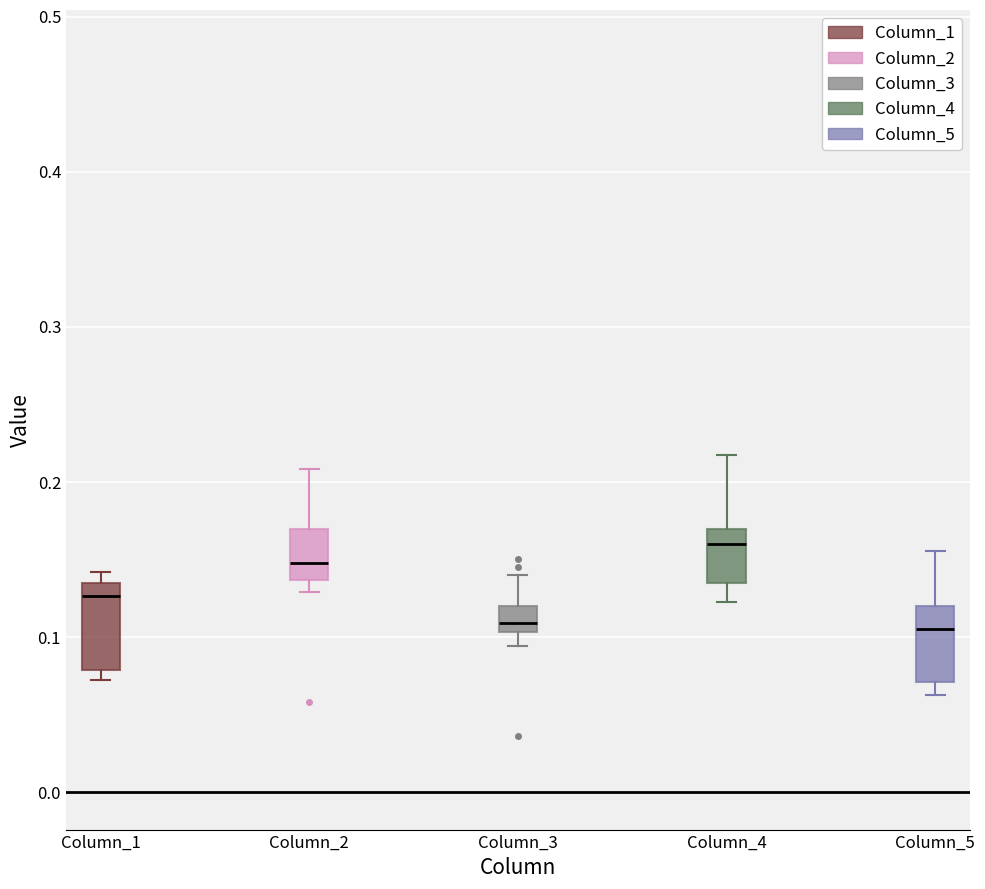

Reading left to right, transcribe this box plot: for each box, give where its median line is, the range the box spans, and where its two whiskers end, as read against the y-axis. The values are not printed on the chart, so give them approximately, as read against the axis.

Column_1: median 0.13, box 0.08 to 0.14, whiskers 0.07 to 0.14 (just above the box's upper edge)
Column_2: median 0.15, box 0.14 to 0.17, whiskers 0.13 to 0.21
Column_3: median 0.11, box 0.10 to 0.12, whiskers 0.09 to 0.14
Column_4: median 0.16, box 0.13 to 0.17, whiskers 0.12 to 0.22
Column_5: median 0.11, box 0.07 to 0.12, whiskers 0.06 to 0.16